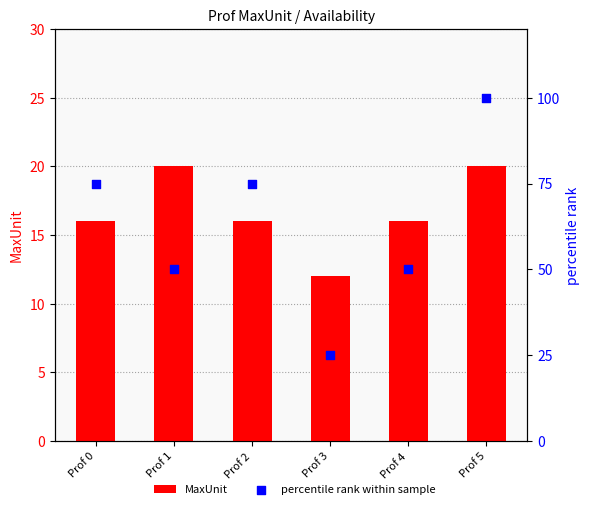

Is the value of percentile rank within sample at Prof 1 greater than the value of MaxUnit at Prof 0?

Yes